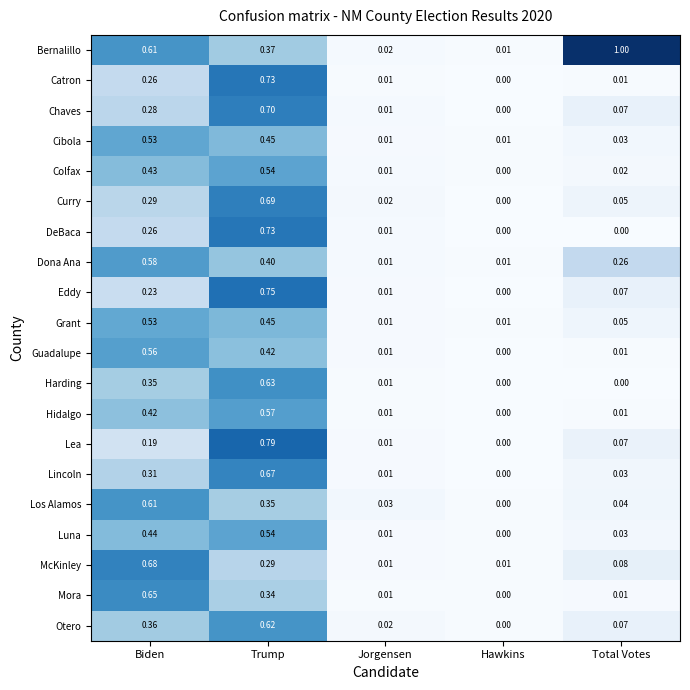

Which series changed the most between Trump and Jorgensen?

Lea